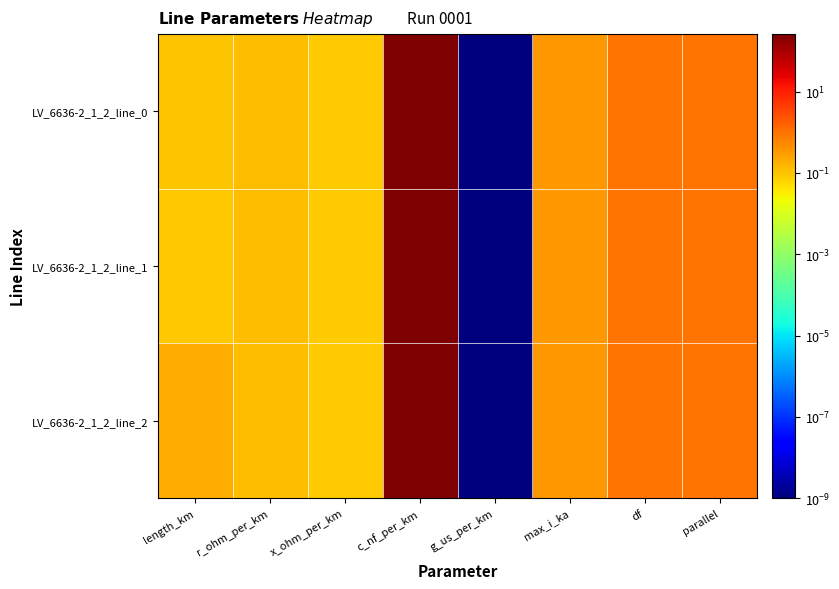

Rank the series at c_nf_per_km from lowest to highest value.

LV_6636-2_1_2_line_0, LV_6636-2_1_2_line_1, LV_6636-2_1_2_line_2